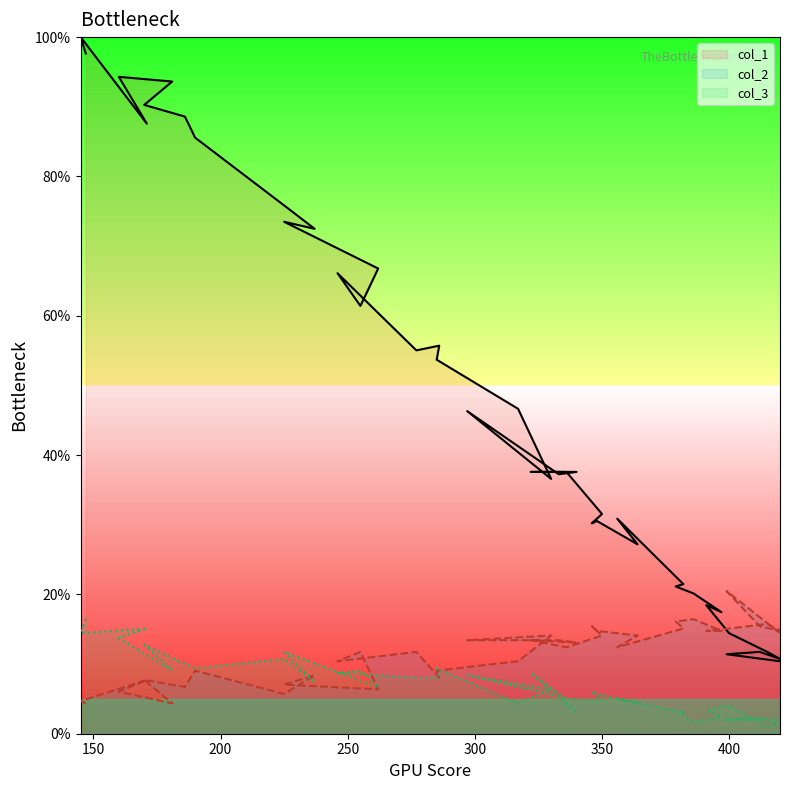

Is the value of col_2 at 31 greater than the value of col_3 at 23?

Yes